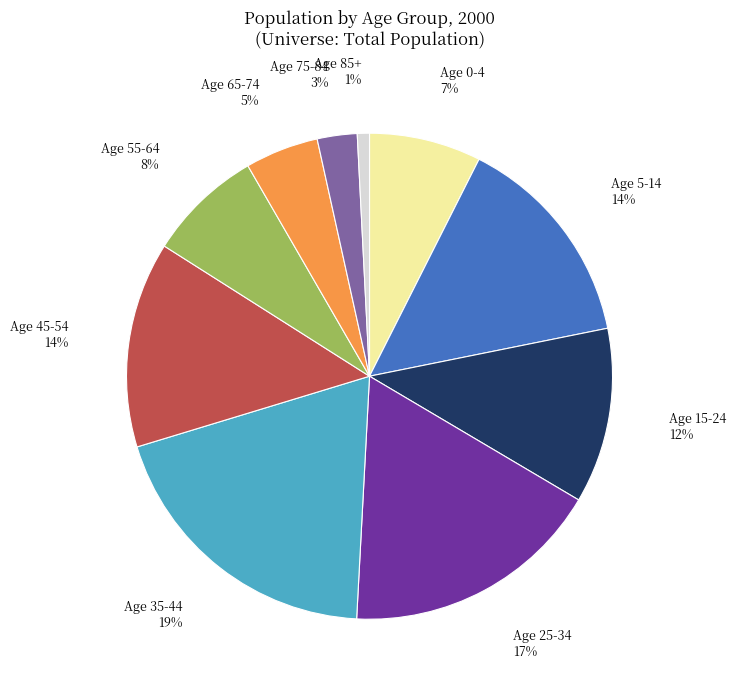

Do Age 65-74 and Age 85+ together represent more than half of the pie?

No